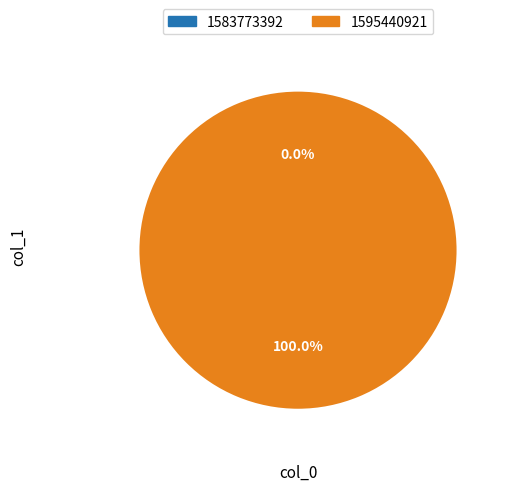

Which category has the biggest portion of the pie?

1595440921